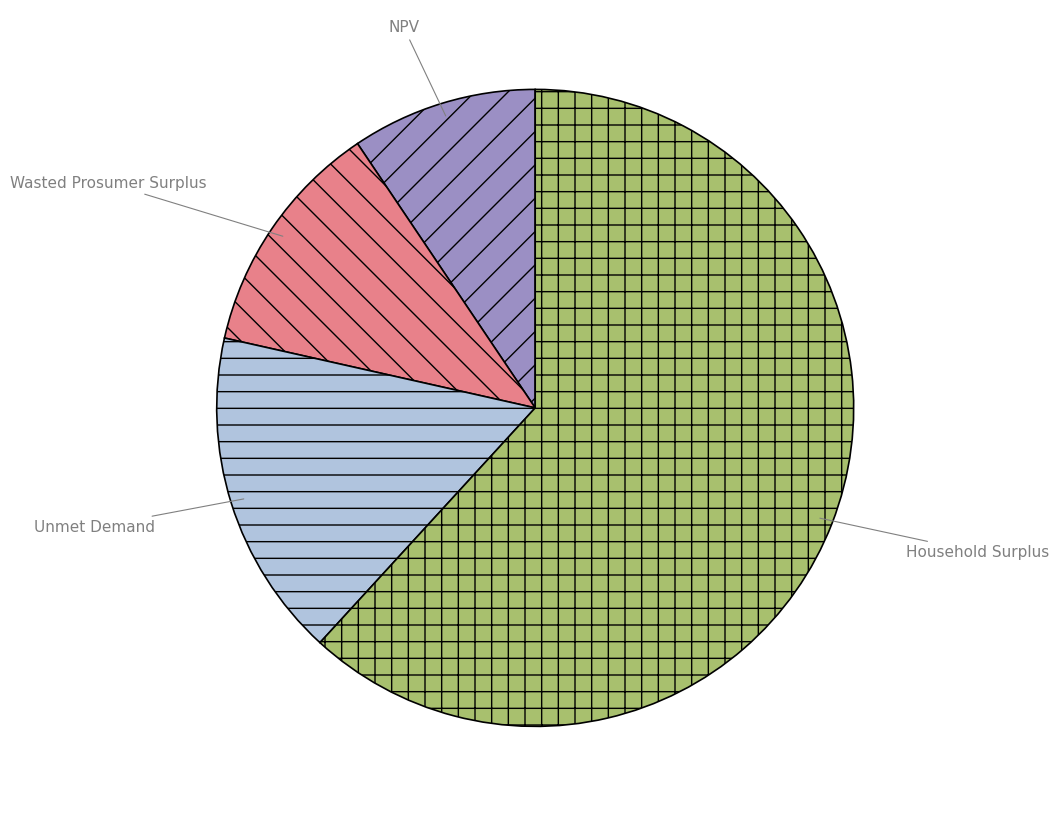

Between NPV and Unmet Demand, which is larger?

Unmet Demand